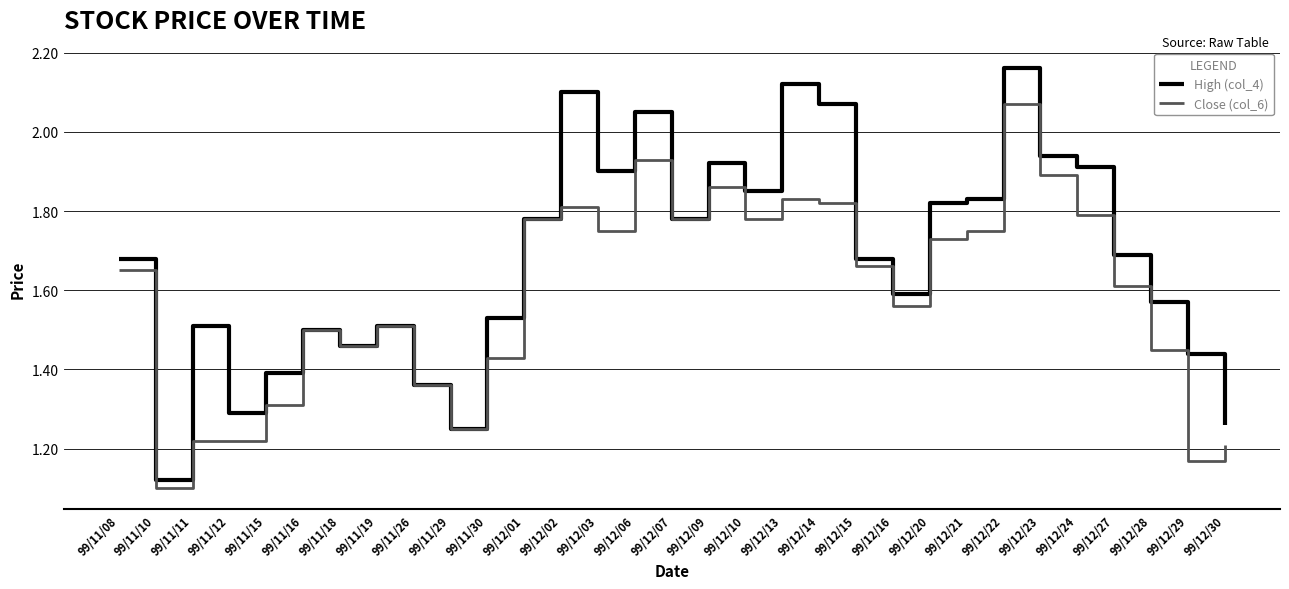

At which category is the sum across all series the highest?

99/12/22